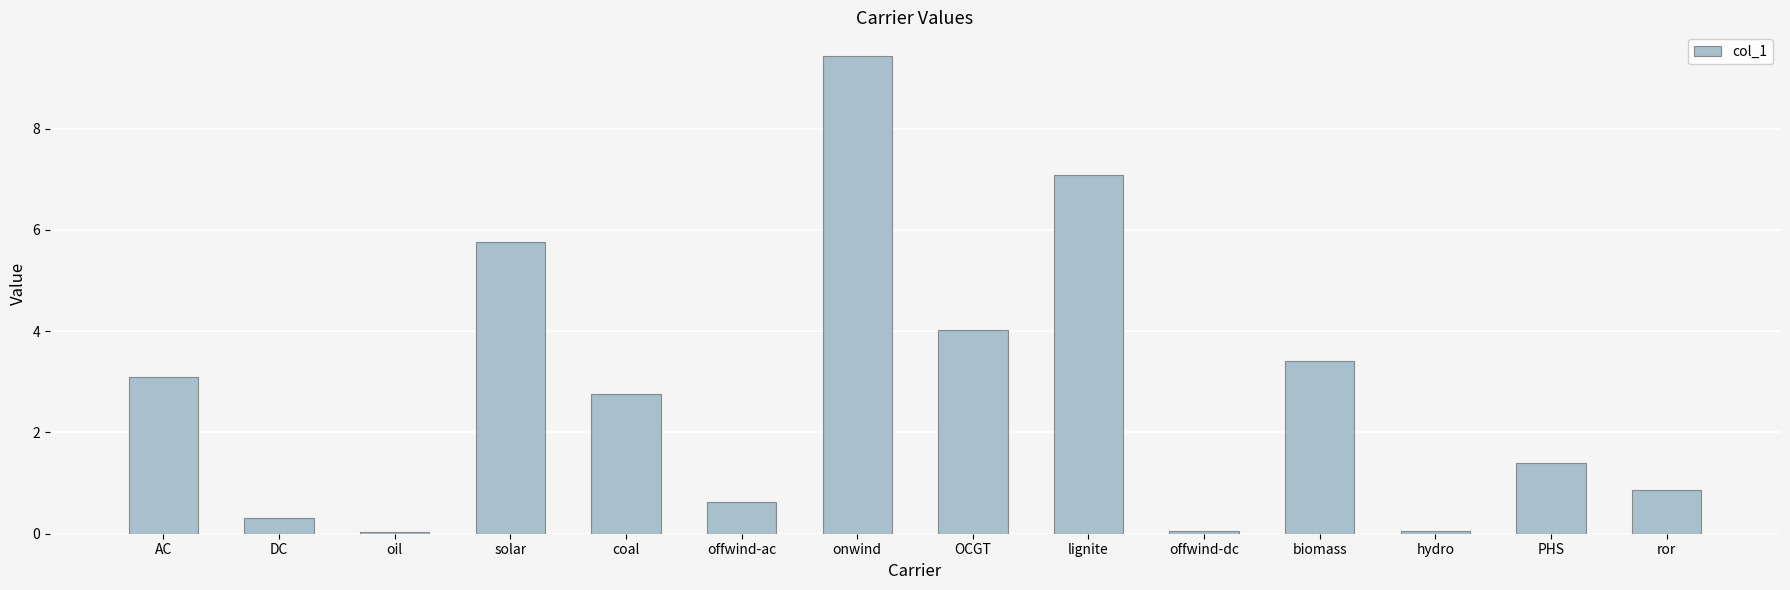

What is the difference between the values at onwind and solar?

3.7